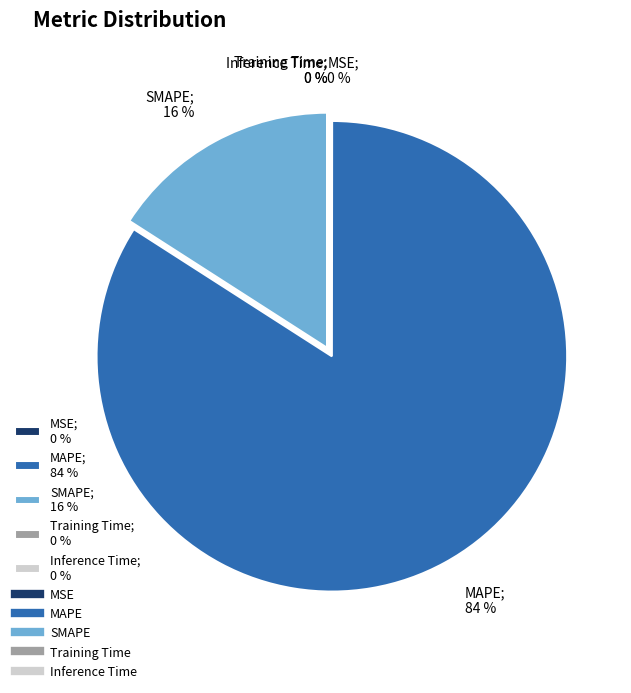

Is it true that MAPE; 84 % is 72% of the pie?

False